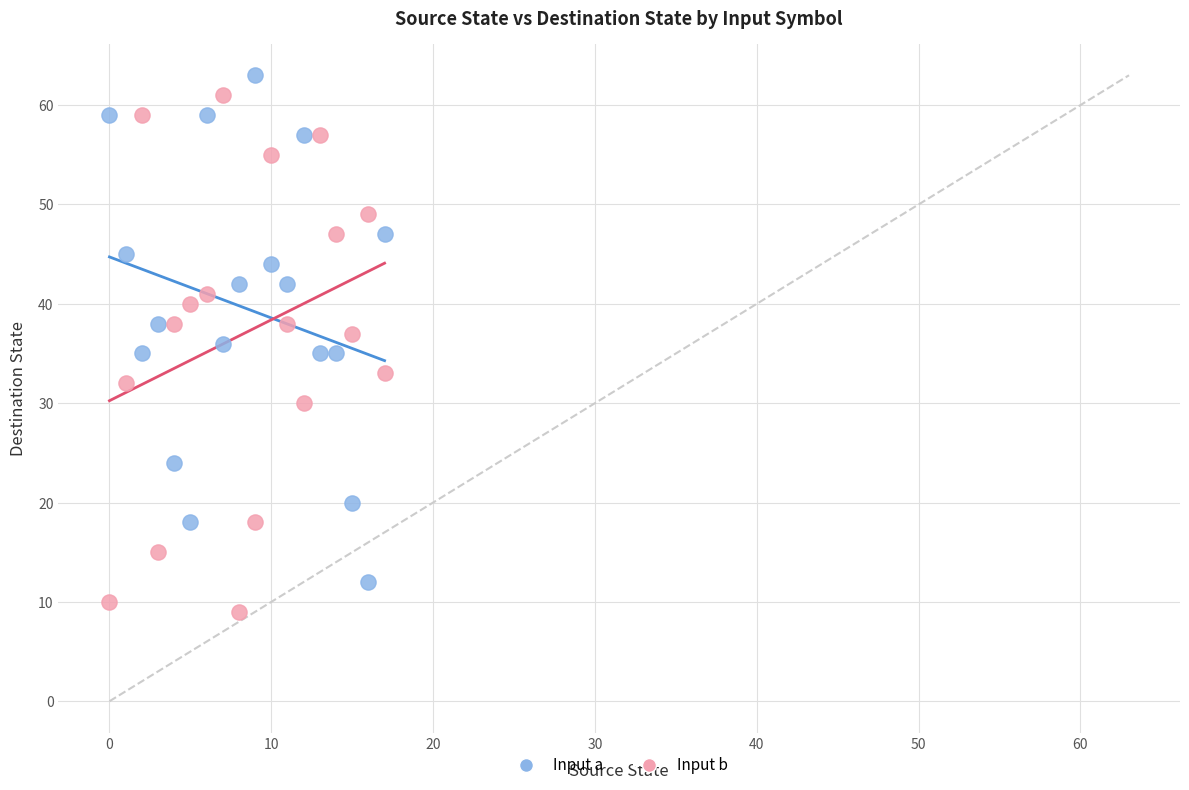

Which series reaches the minimum Y coordinate?

Input b